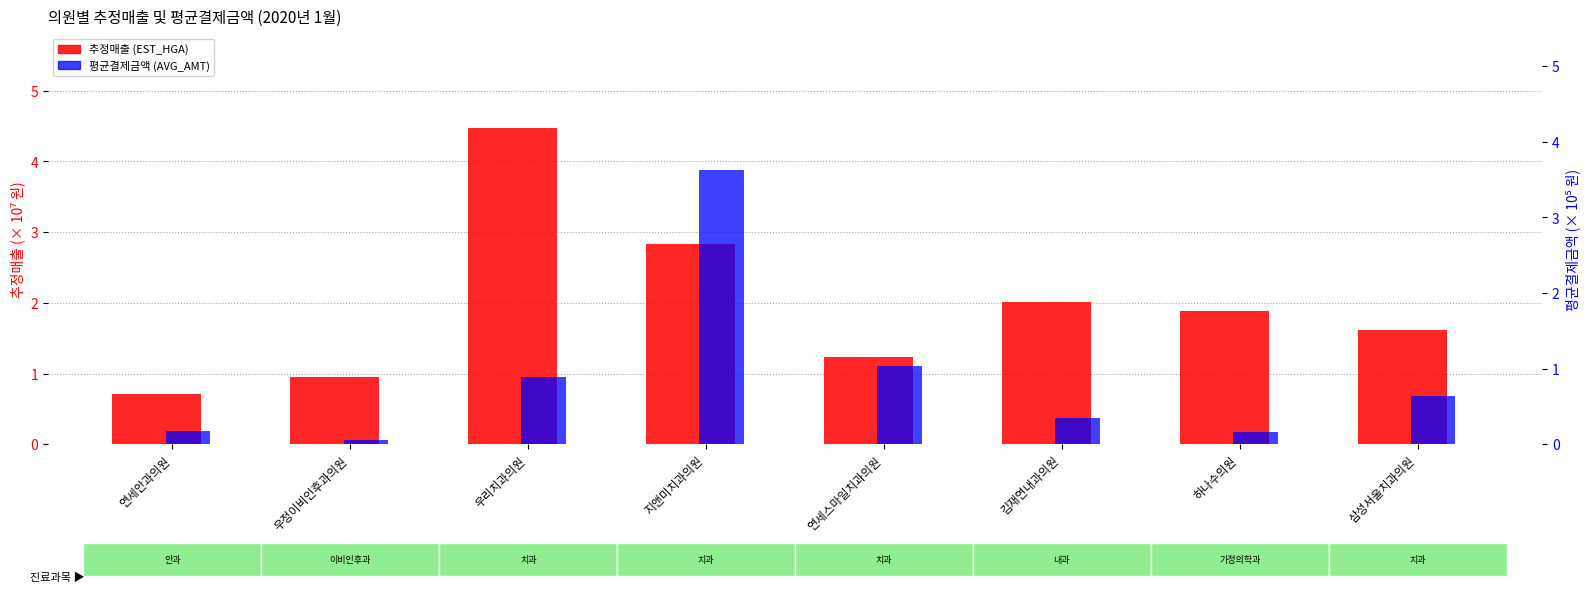

What is the difference between the second highest and second lowest values in the 추정매출 (EST_HGA × 10⁷) series?

1.9